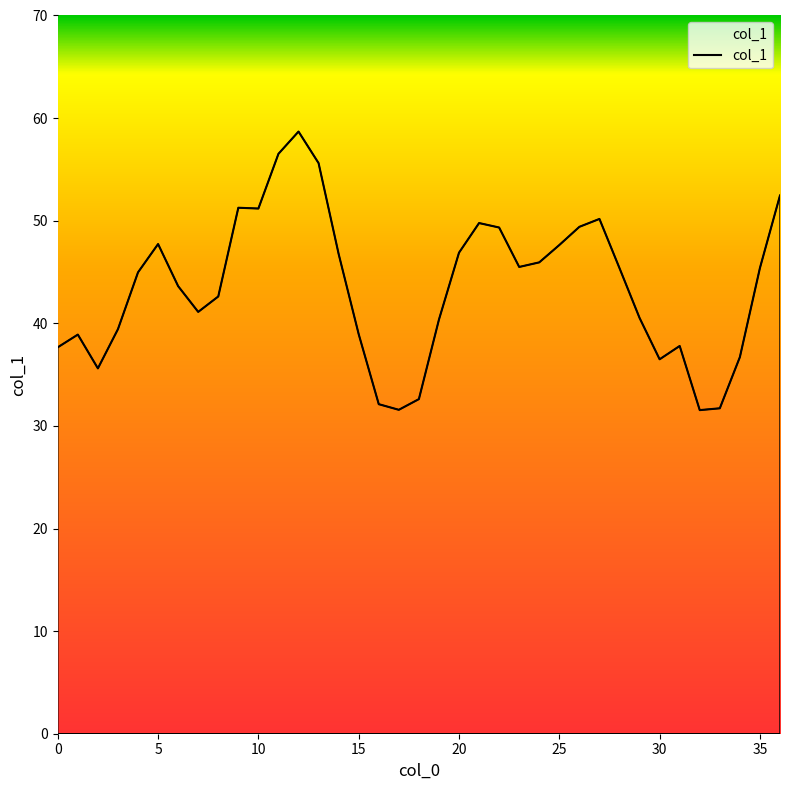

What is the minimum value shown in the chart?

31.5